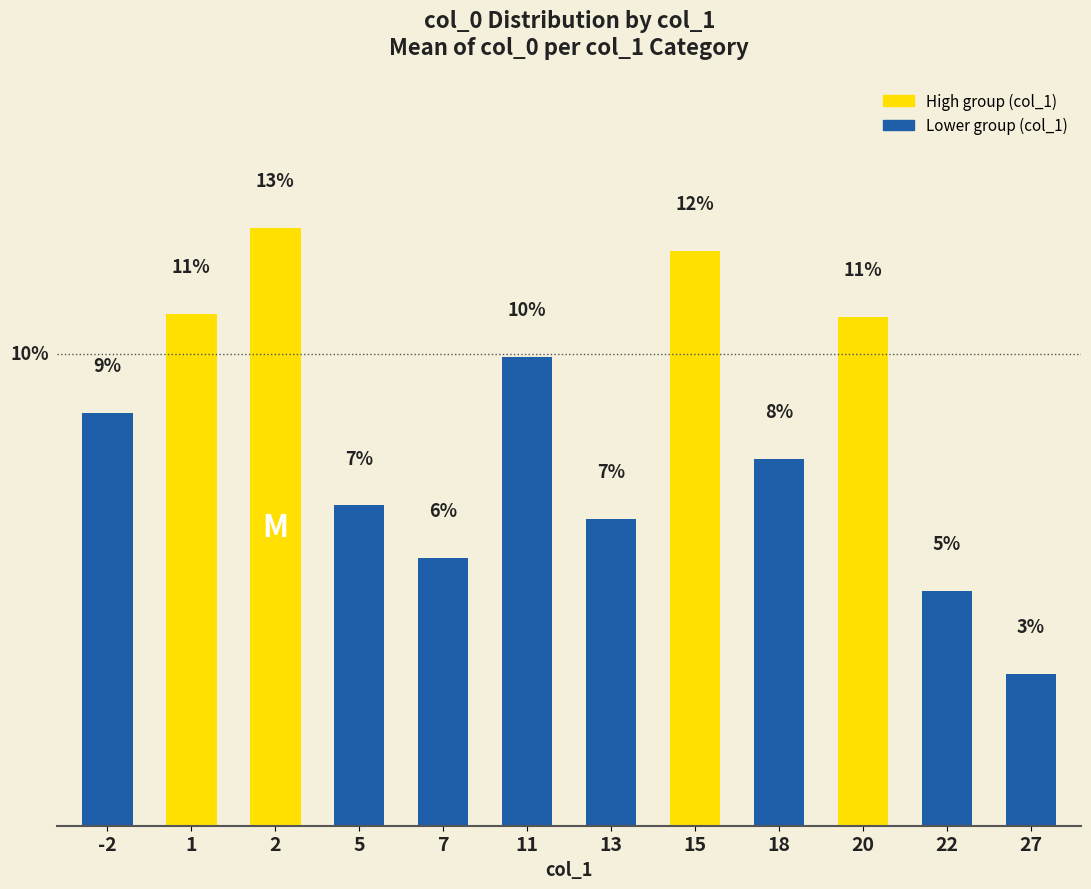

Are the bars horizontal?

No